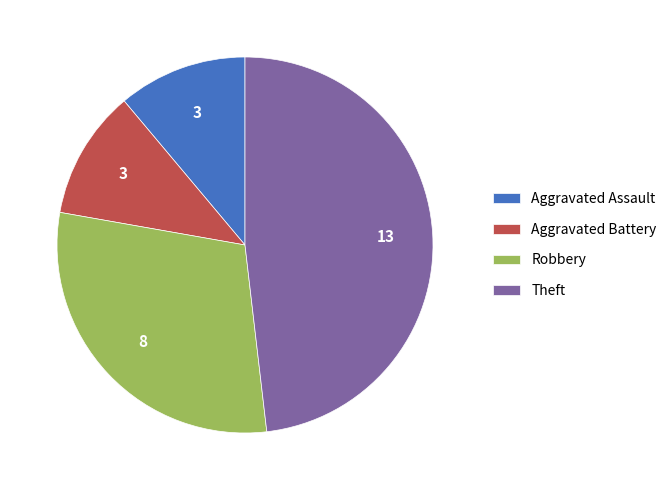

Is Robbery the majority of the pie?

No